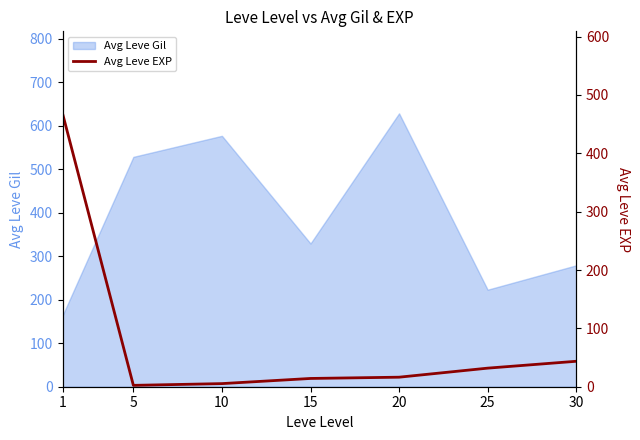

Which category has the highest value in the Avg Leve Gil series?

20